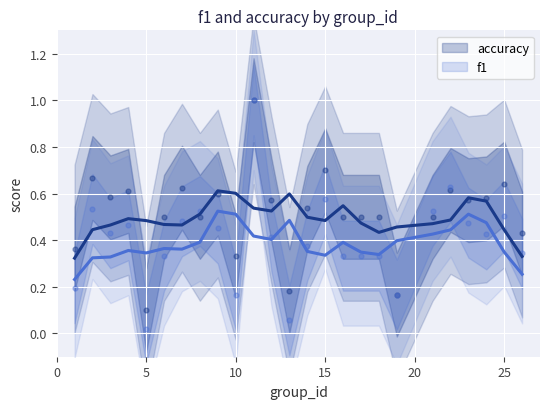

Which series has the largest total across all categories?

accuracy